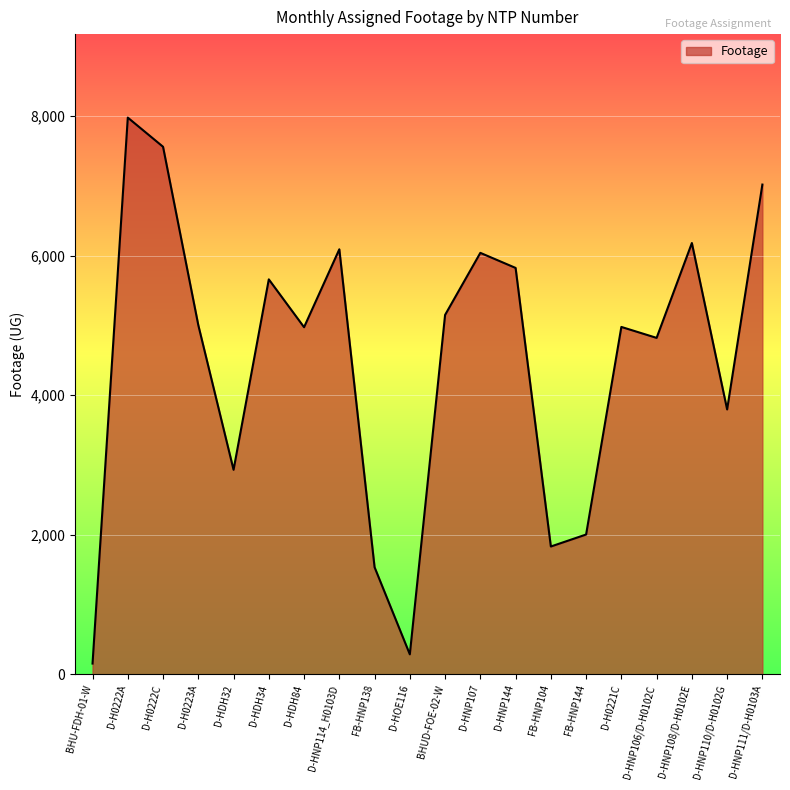

Which category has the lowest value across all series?

BHU-FDH-01-W